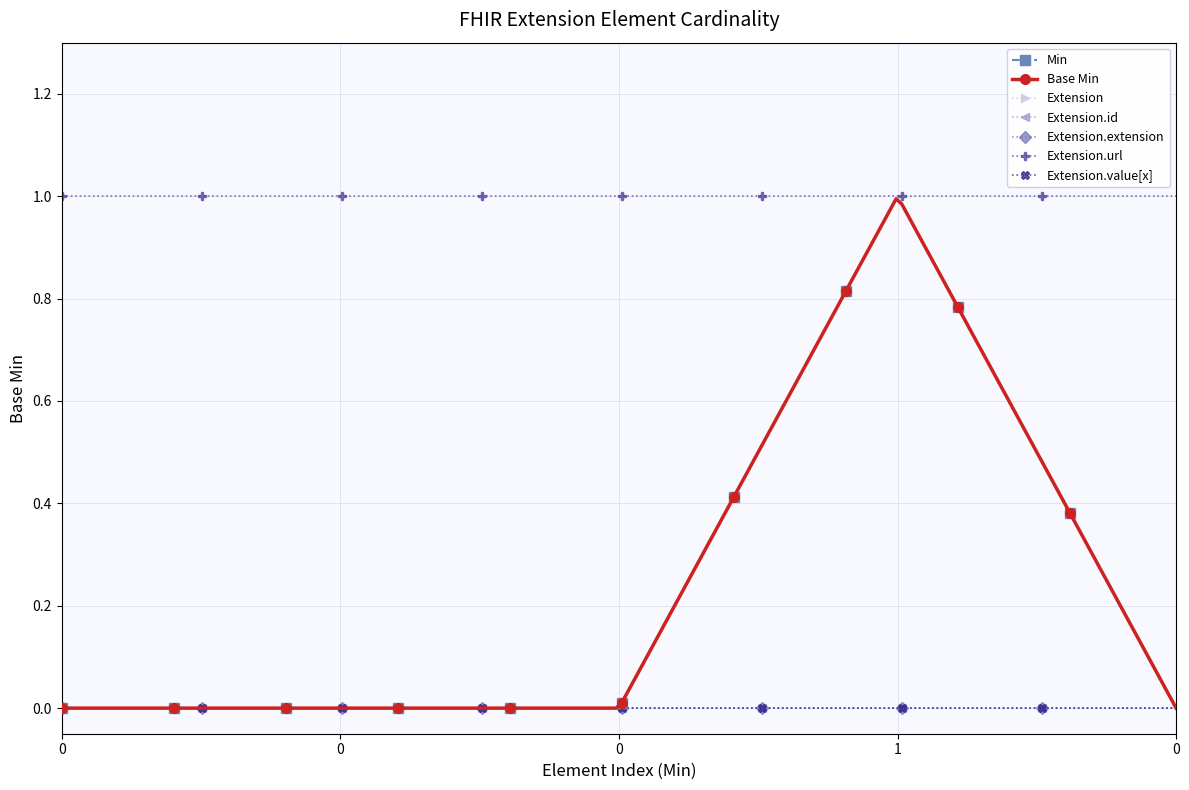

Does the chart have visible grid lines?

Yes